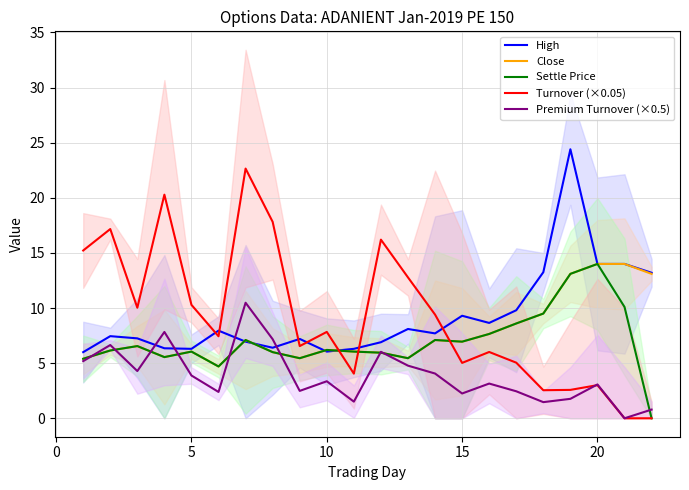

What is the highest value of the Turnover (×0.05) series?

22.6